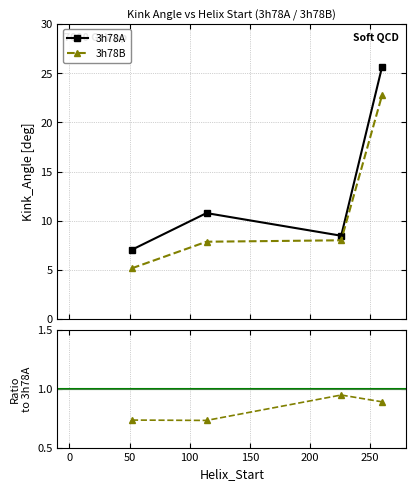

What is the lowest value of the 3h78A series?

7.1